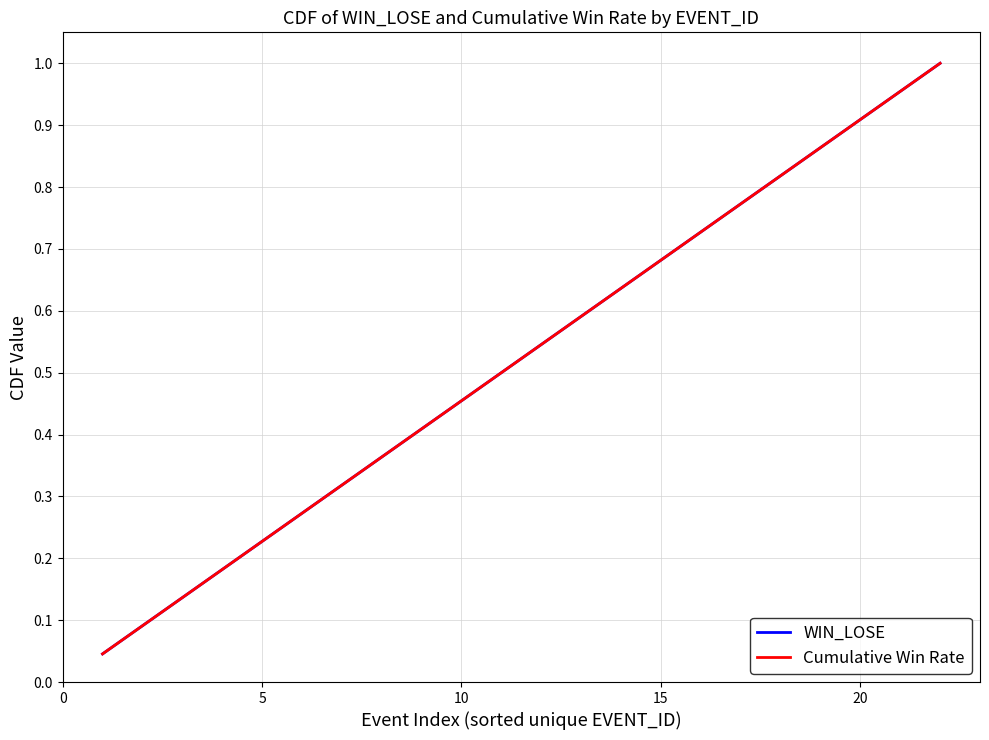

Reading right to left, extract all data points from this chart.

WIN_LOSE: 1.0	1.0	0.9	0.9	0.8	0.8	0.7	0.7	0.6	0.6	0.5	0.5	0.5	0.4	0.4	0.3	0.3	0.2	0.2	0.1	0.1	0.0
Cumulative Win Rate: 1.0	1.0	0.9	0.9	0.8	0.8	0.7	0.7	0.6	0.6	0.5	0.5	0.5	0.4	0.4	0.3	0.3	0.2	0.2	0.1	0.1	0.0